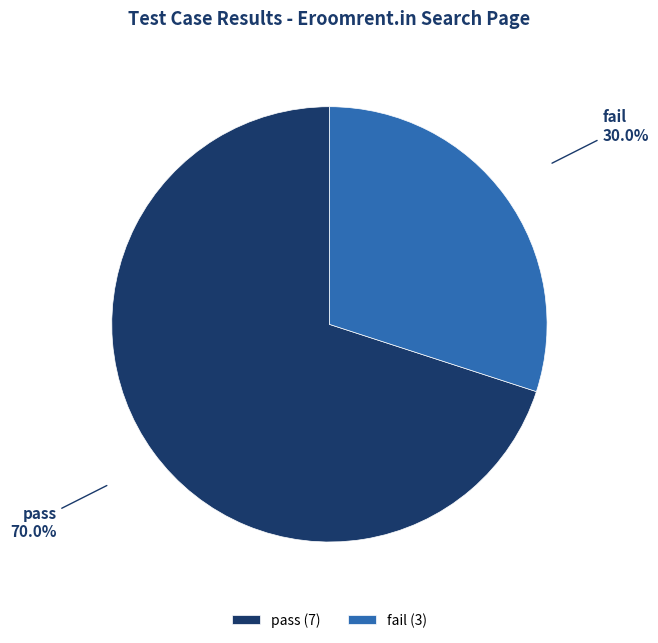

How many segments does this pie chart have?

2